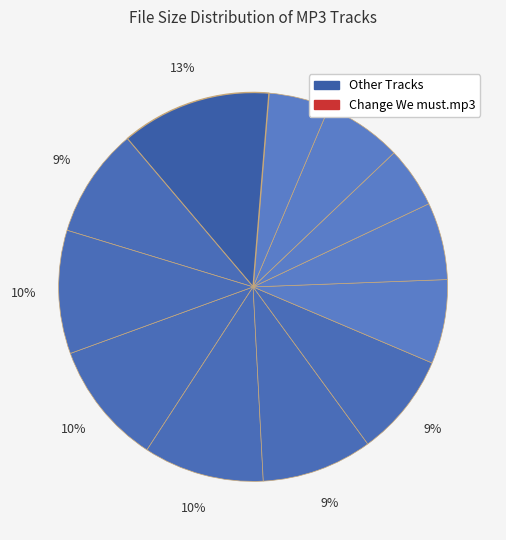

How many segments does this pie chart have?

12